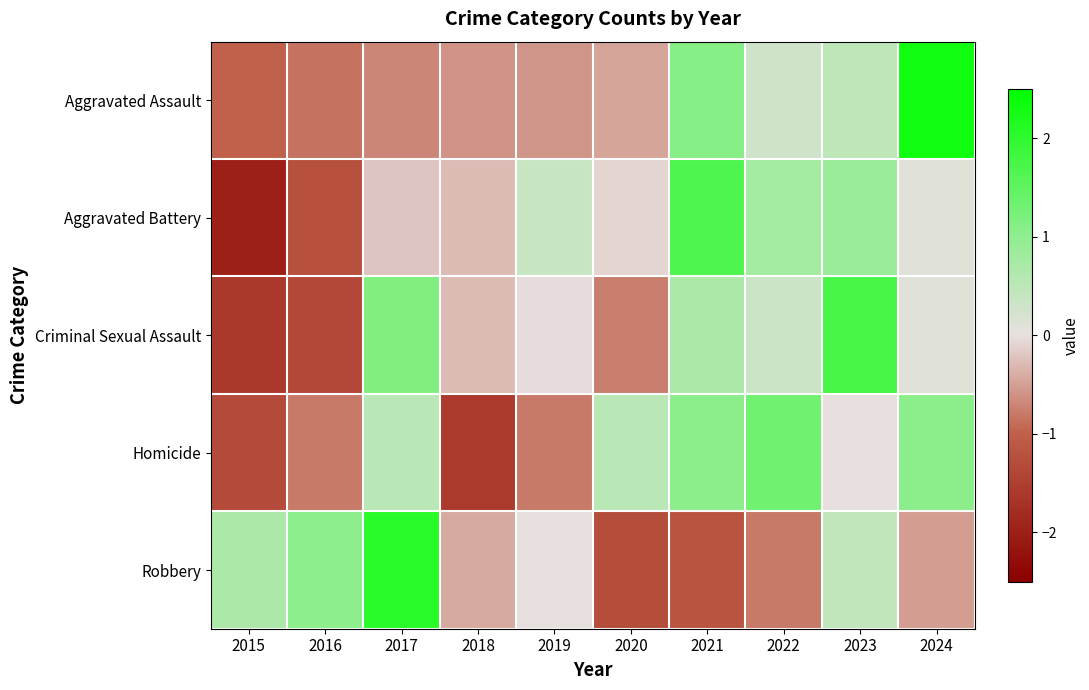

At 2022, list the series in order from largest to smallest.

Homicide, Aggravated Battery, Criminal Sexual Assault, Aggravated Assault, Robbery